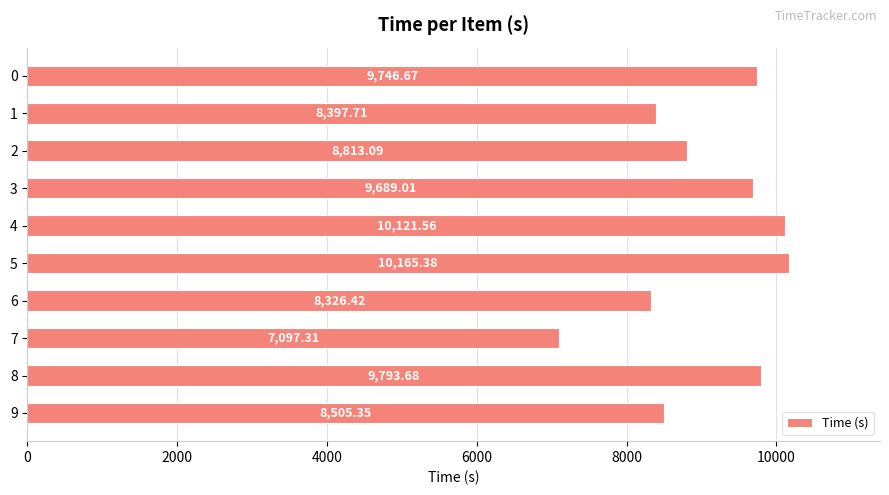

What is the sum of all values?

90656.2